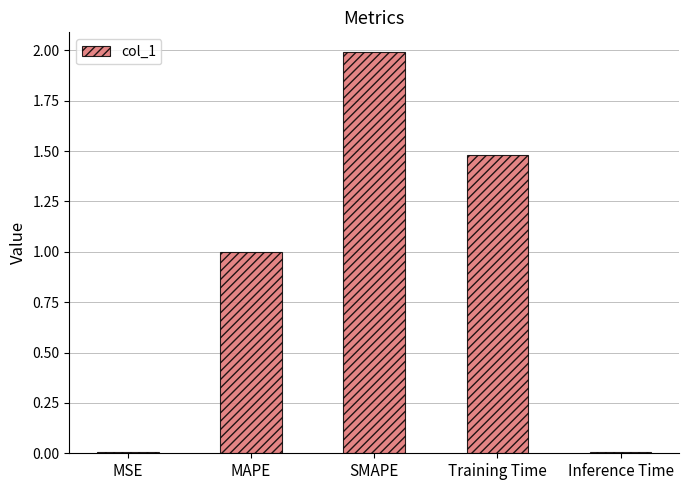

Between Inference Time and SMAPE, which is larger?

SMAPE